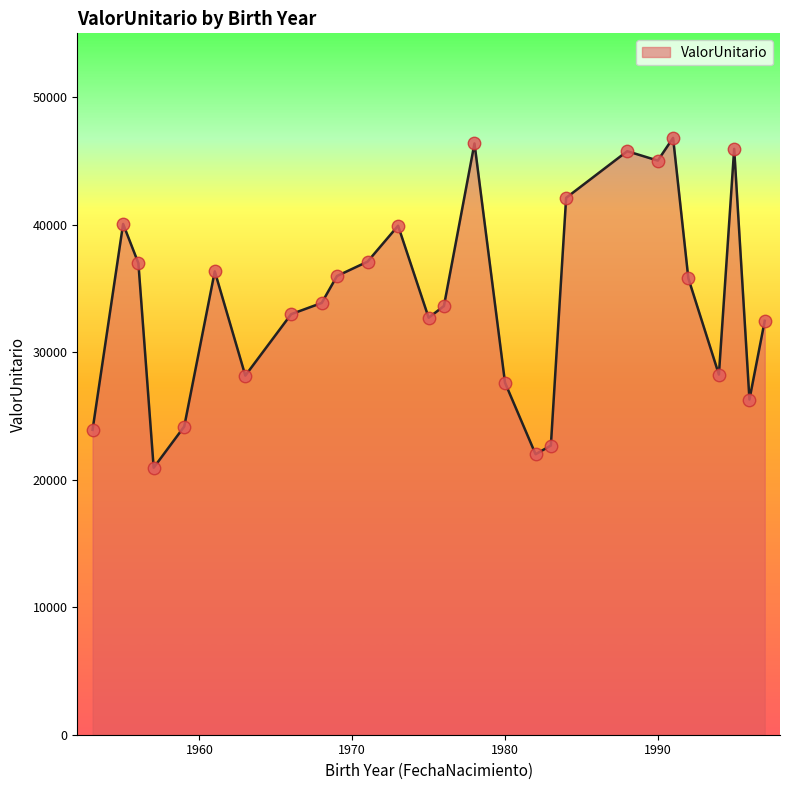

What is the minimum value shown in the chart?

20937.1